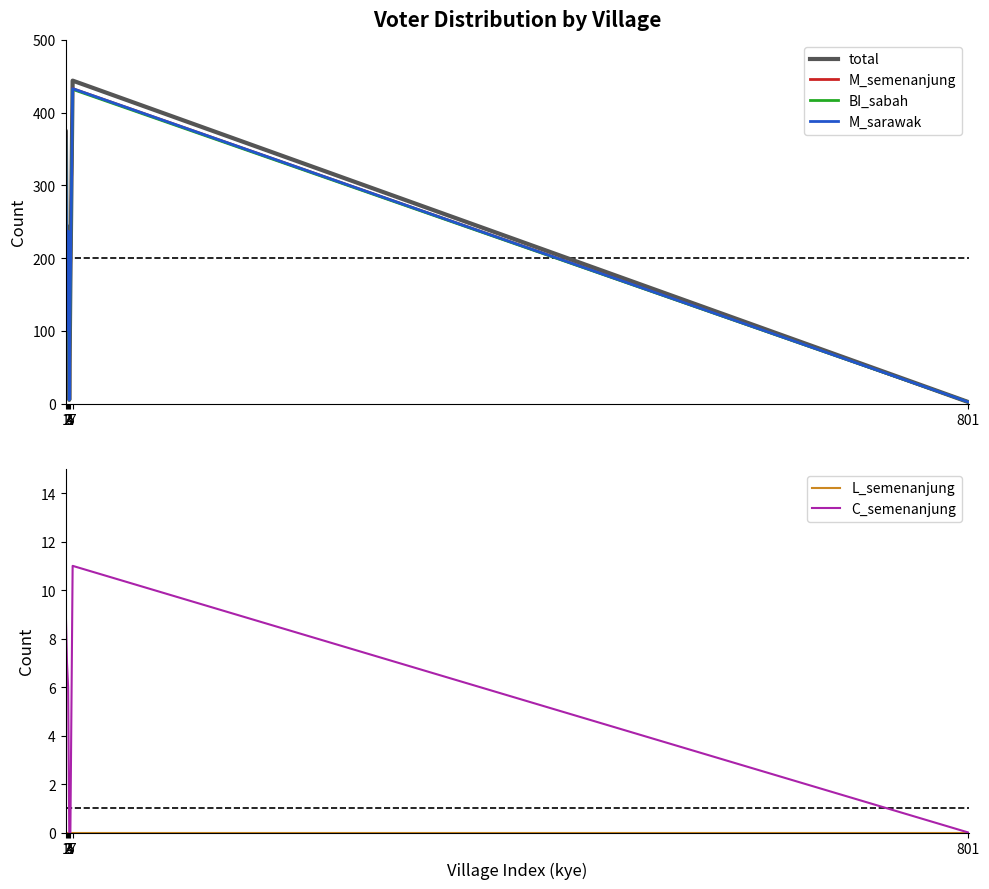

Which series has the widest spread of values?

total